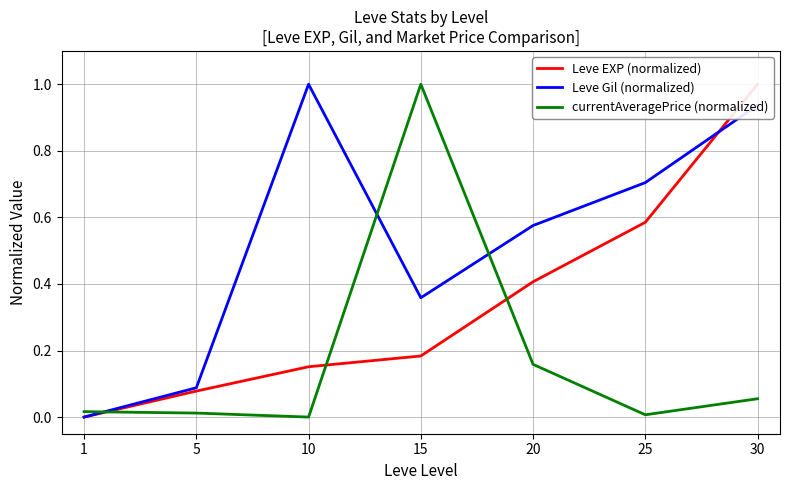

True or false: Leve EXP (normalized) has a value of -0.7 at 1.

False